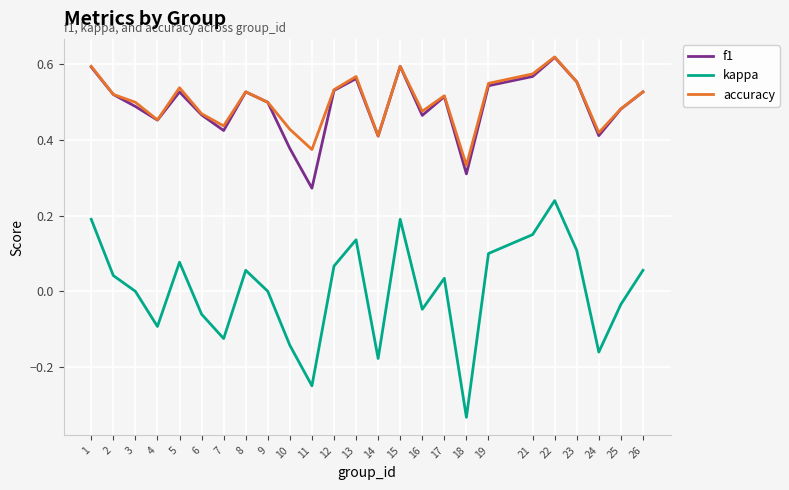

At which category is the sum across all series the highest?

22